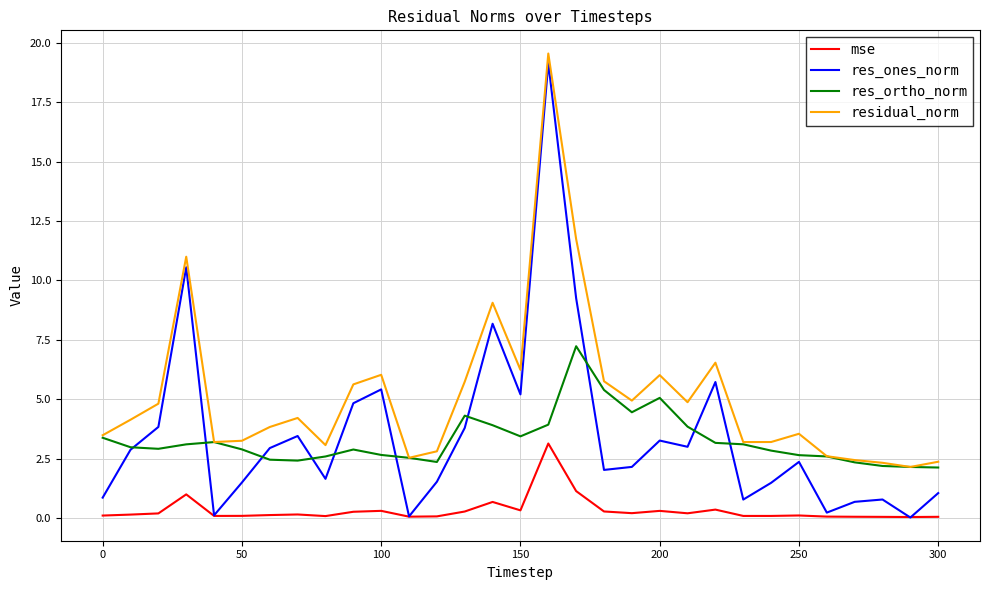

What is the difference between the second highest and second lowest values in the mse series?

1.1